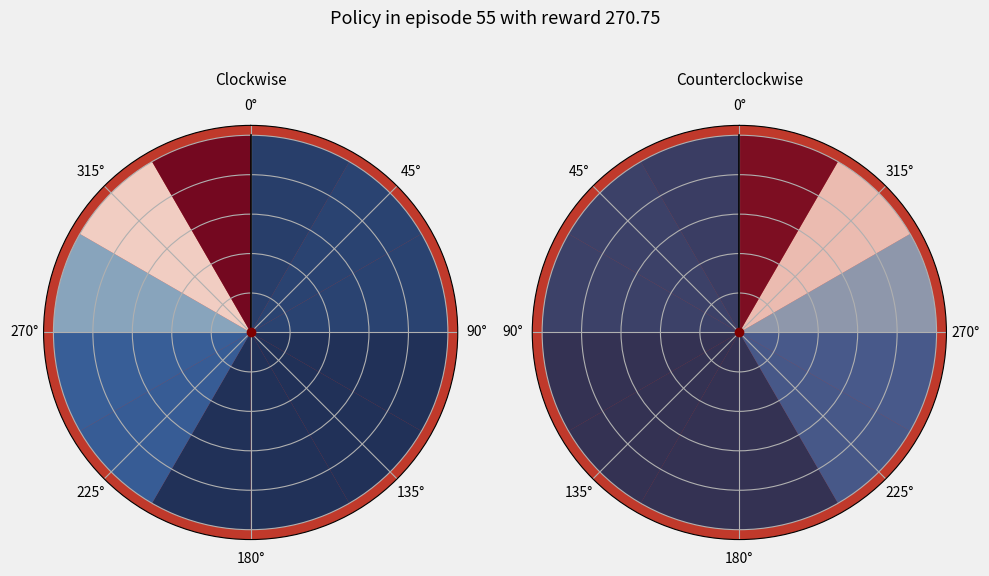

True or false: AGL MSQ-3 accounts for 1% of the total.

False